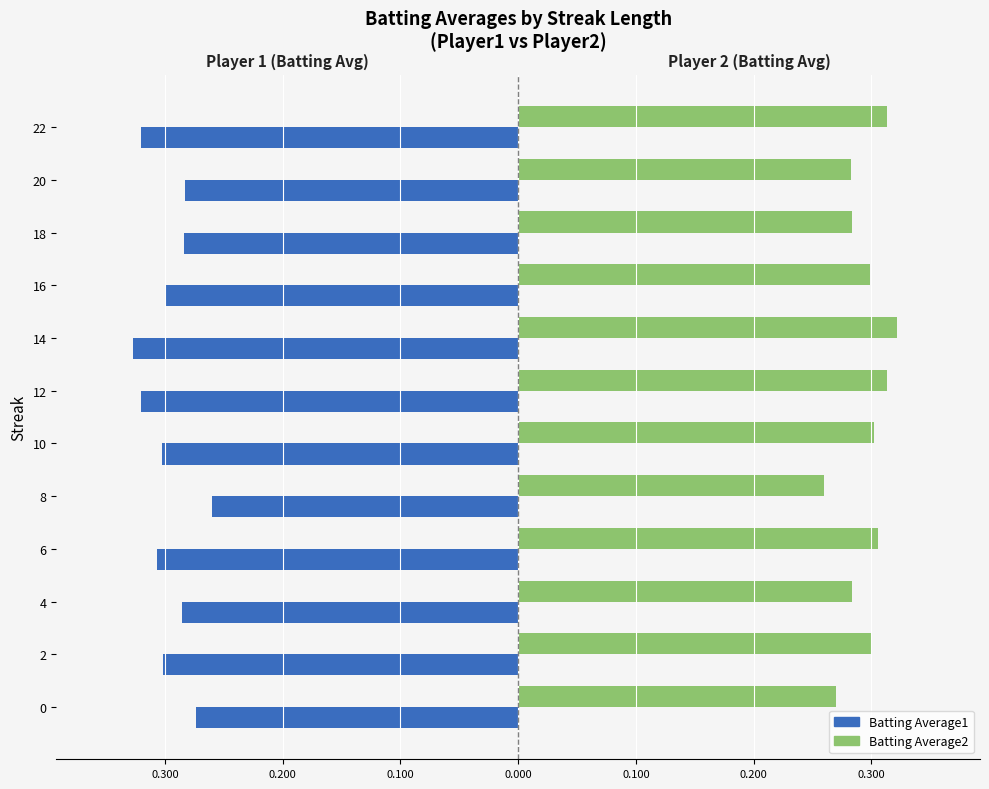

What are all the series names shown in the legend?

Batting Average1, Batting Average2